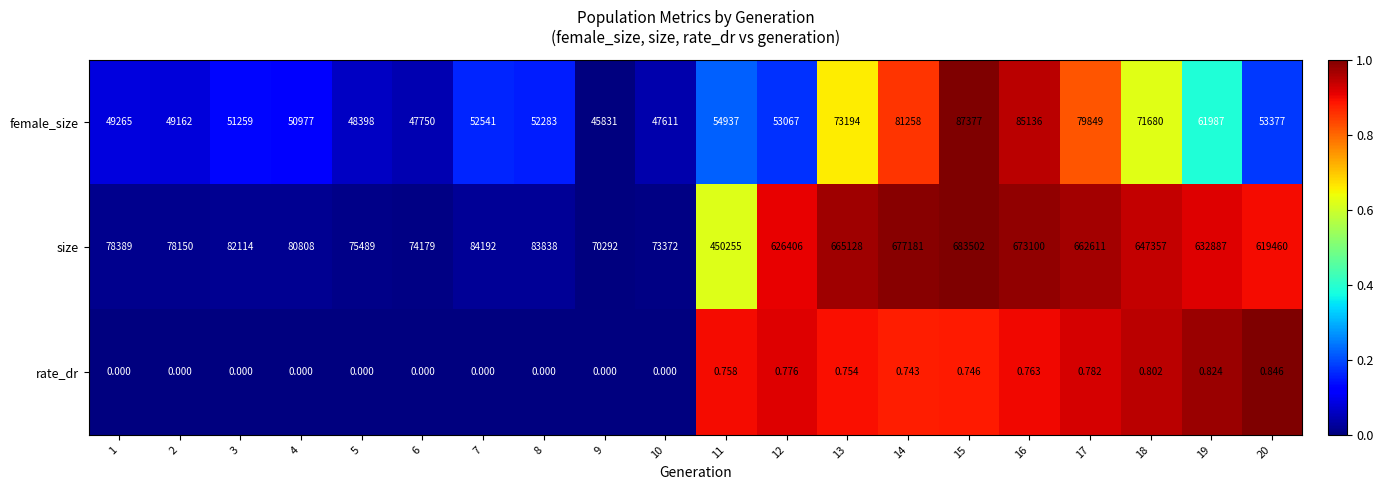

Which series changed the most between 10 and 13?

size